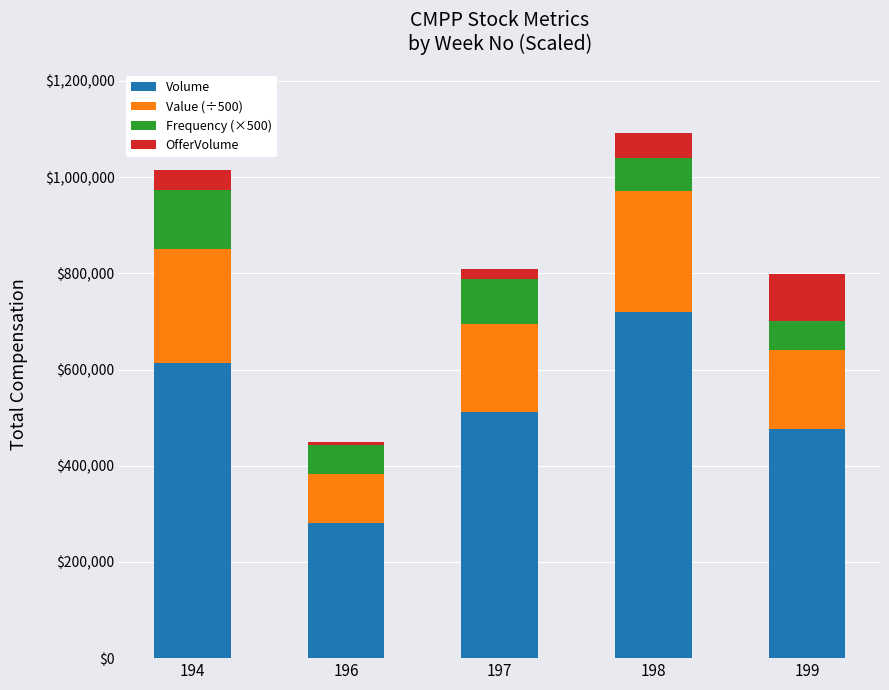

What is the total value across all series at 197?

808043.6